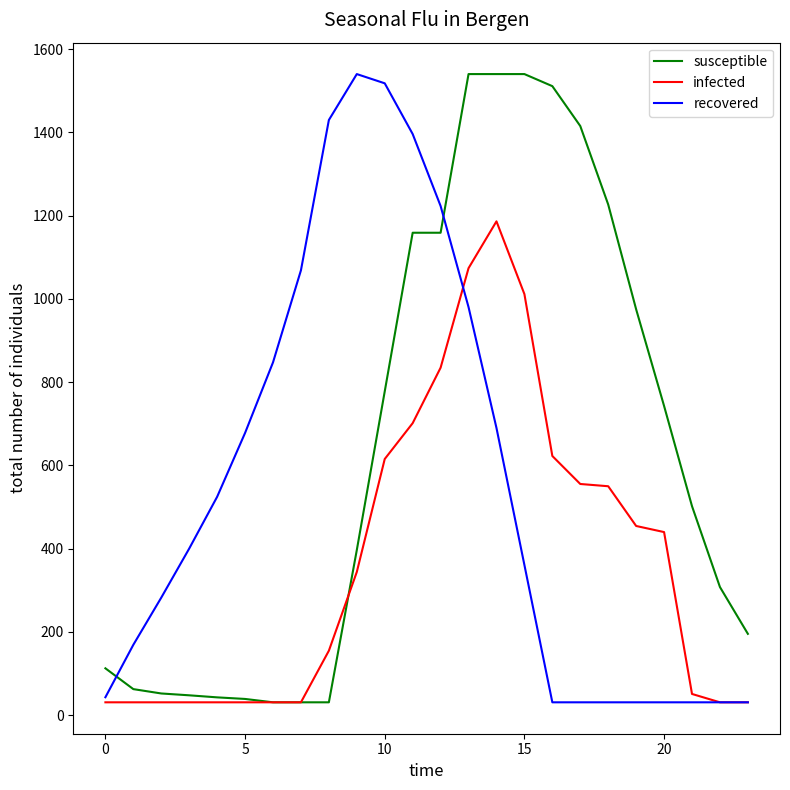

Rank the series by their average value, from lowest to highest.

infected, recovered, susceptible